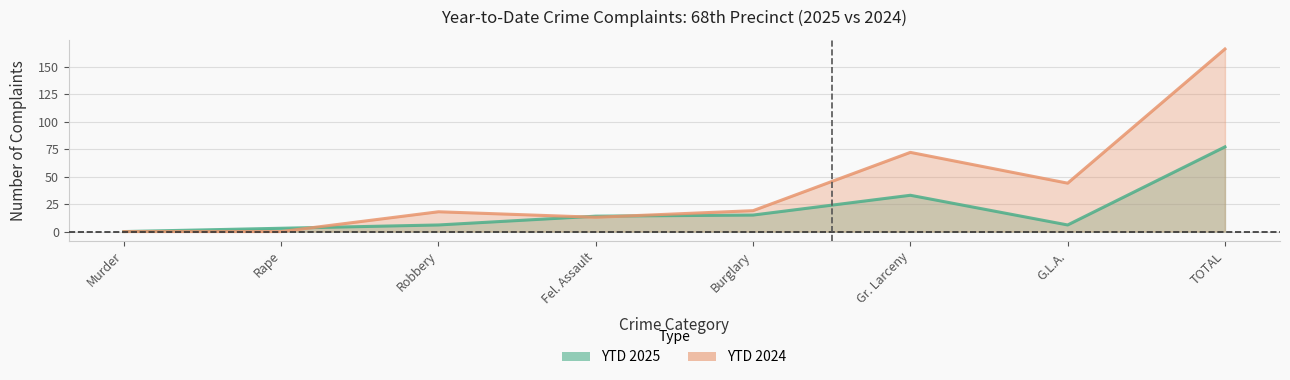

What are all the series names shown in the legend?

YTD 2025, YTD 2024